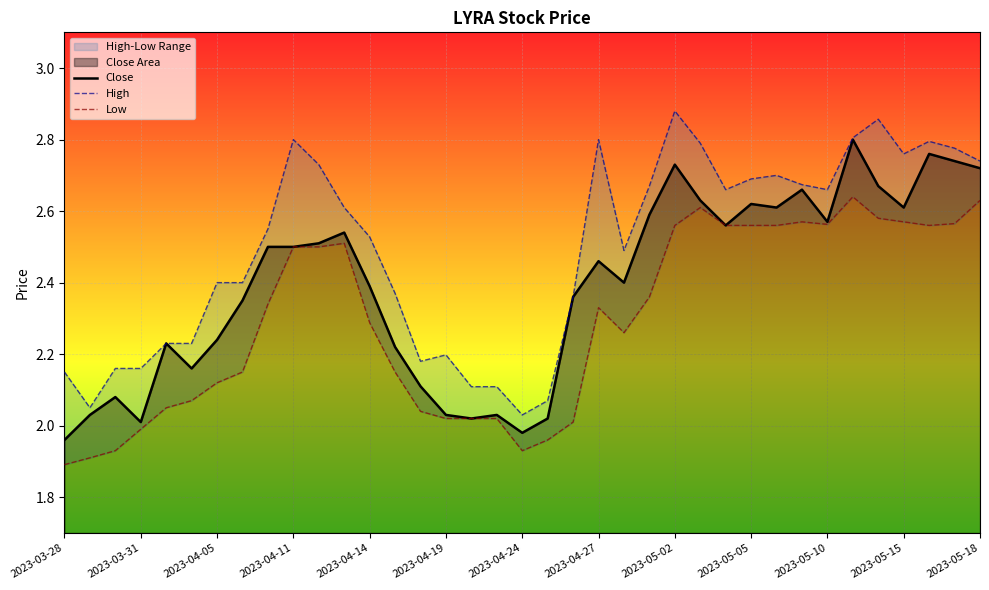

The High series shows 1.3 at 2023-05-18. True or false?

False